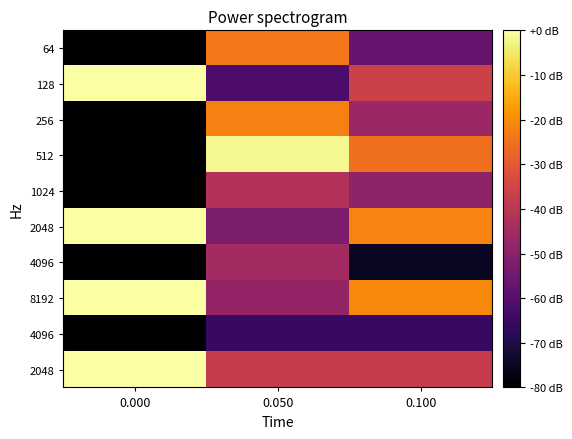

Count the number of categories in the chart.

3